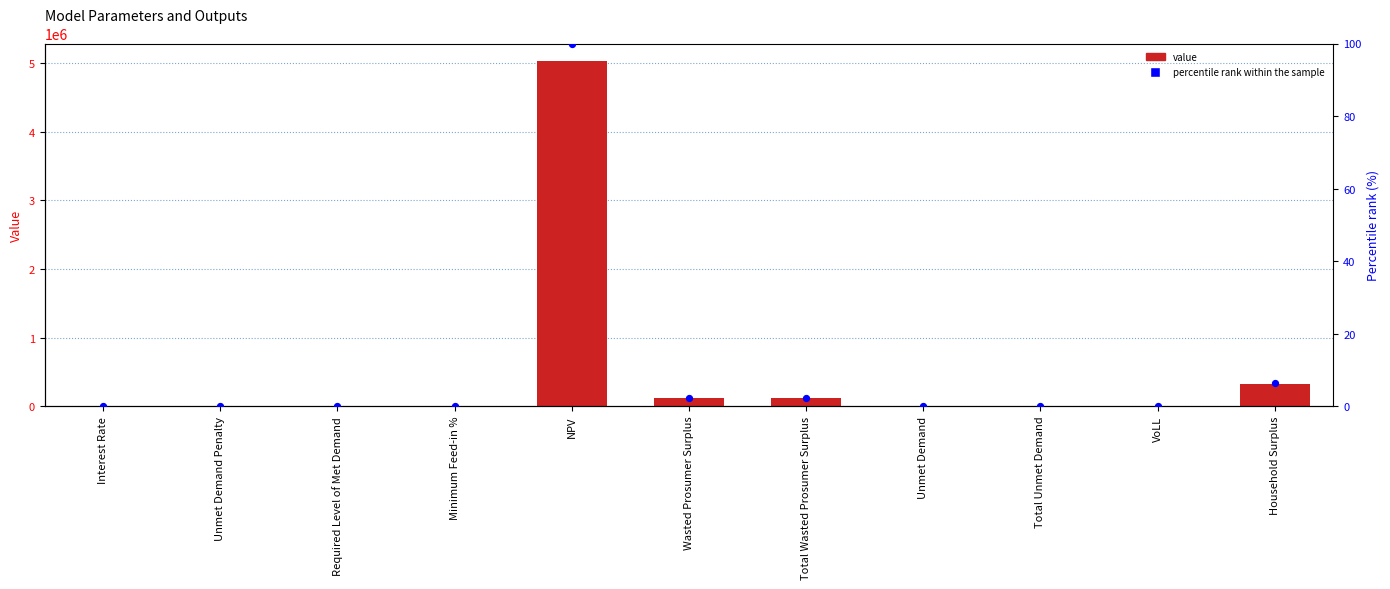

At how many categories does at least one series exceed 4101867?

1